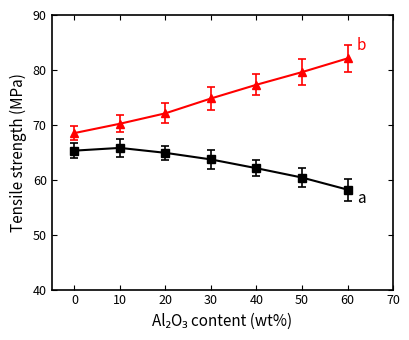

Which category has the highest value across all series?

60